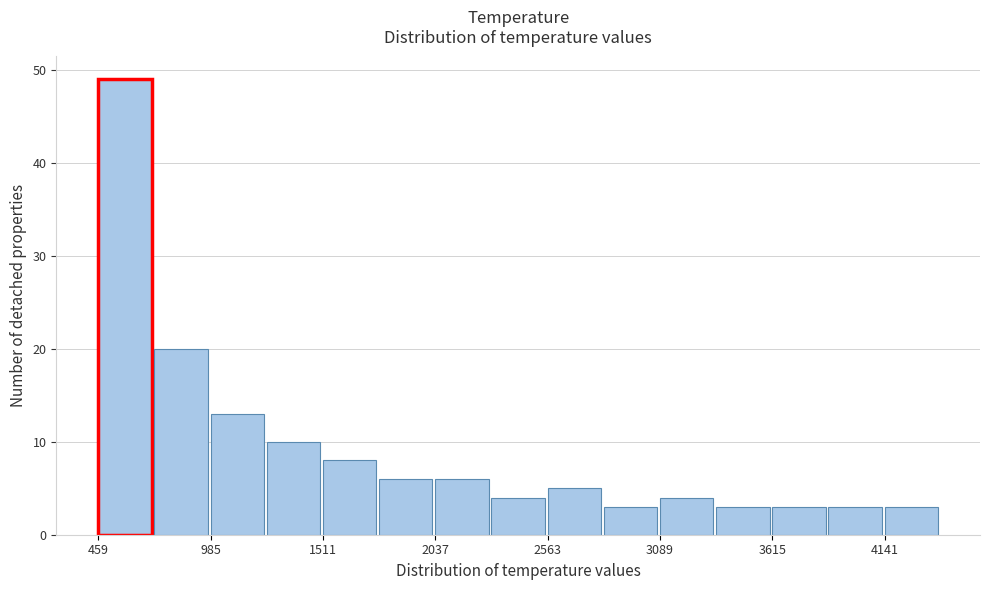

Around what value on the x-axis is the tallest bar? Give the approximate position of its centre, as read against the axis.

600